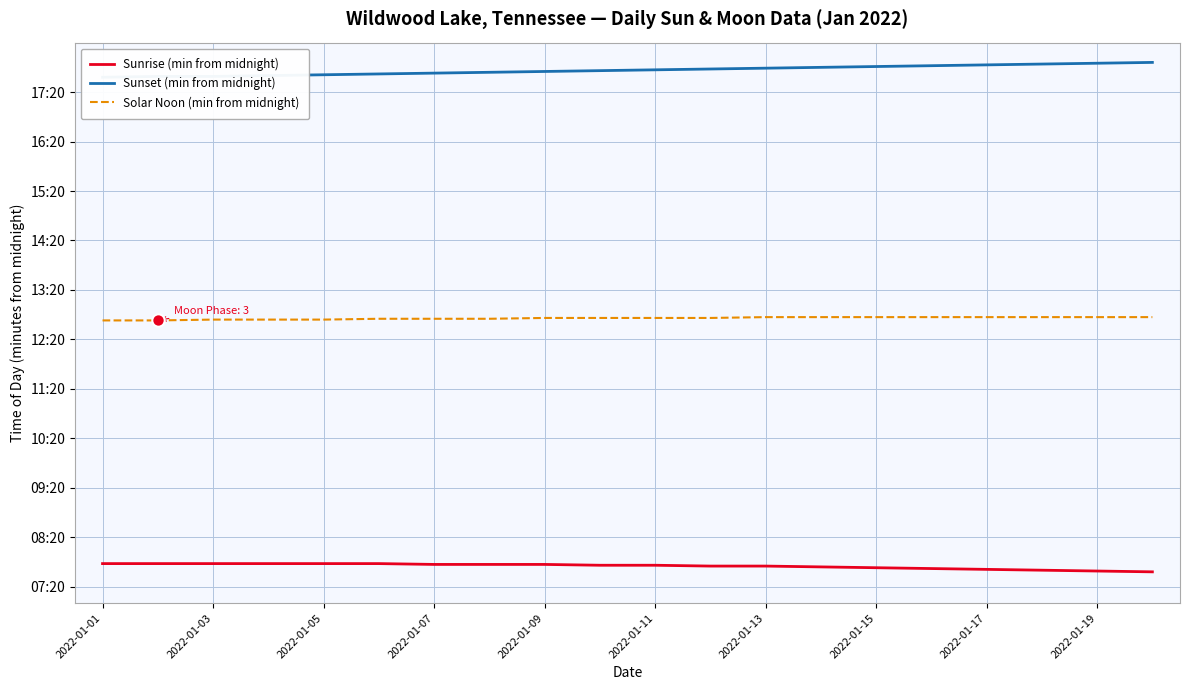

Which series has the largest total across all categories?

Sunset (min from midnight)